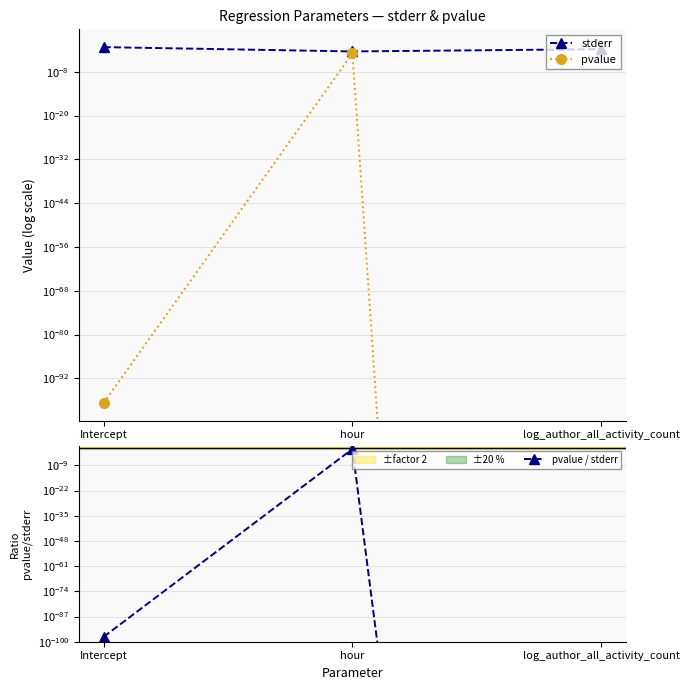

How many lines are shown in the chart?

3